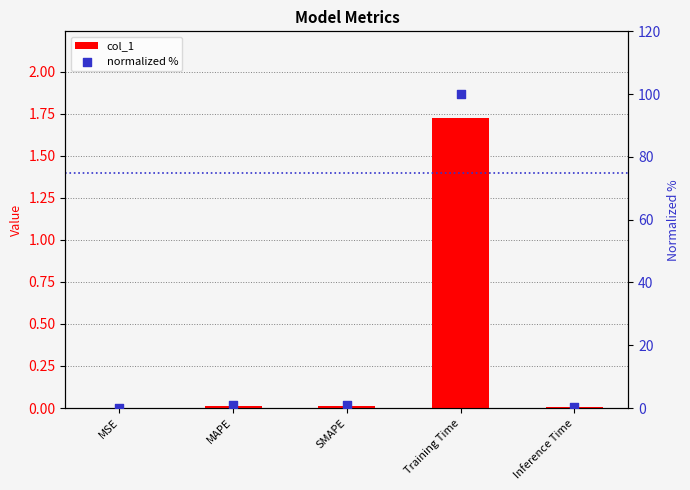

Which series reaches the minimum Y coordinate?

col_1